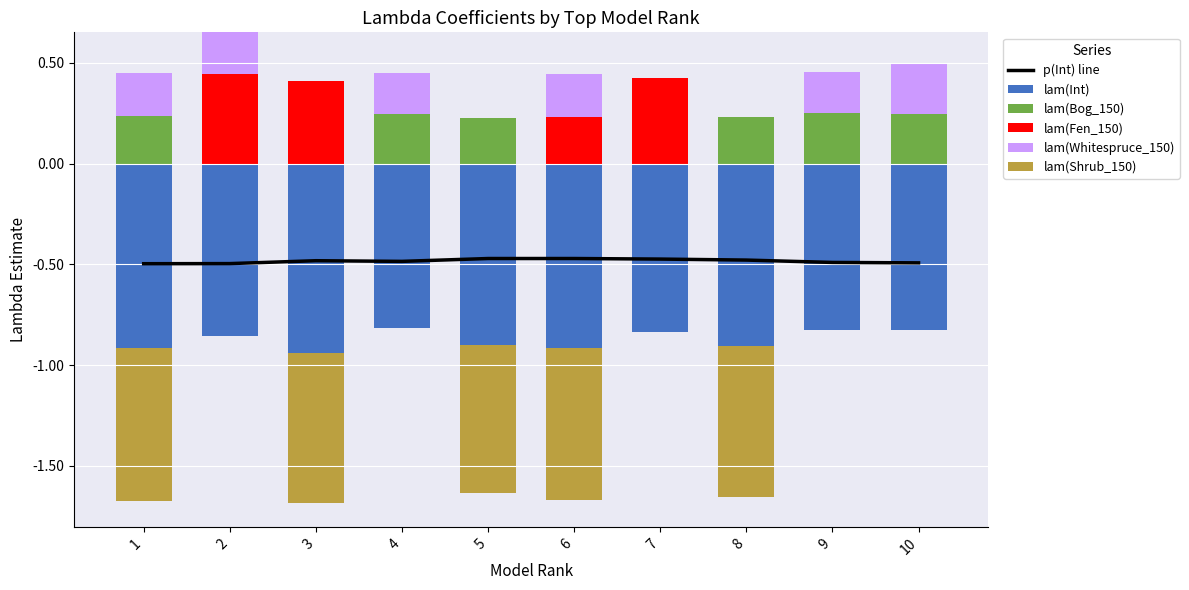

At which category does the chart reach its peak across all series?

2